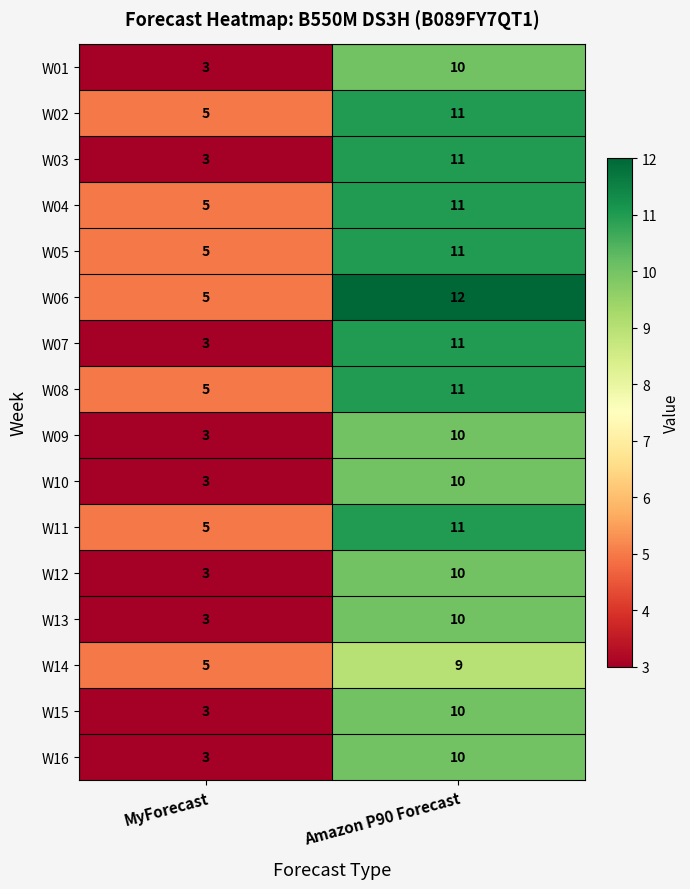

Which label corresponds to the smallest value in the chart?

MyForecast